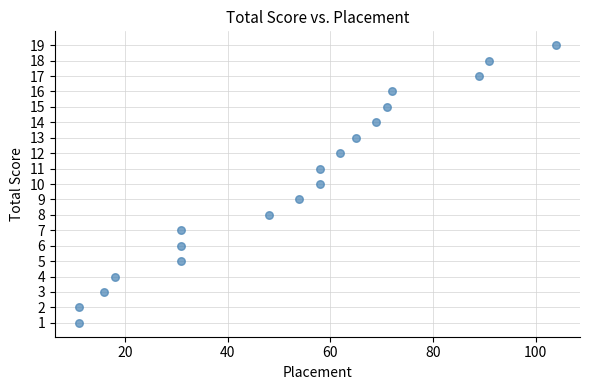

What is the range of X values (max minus min)?

93